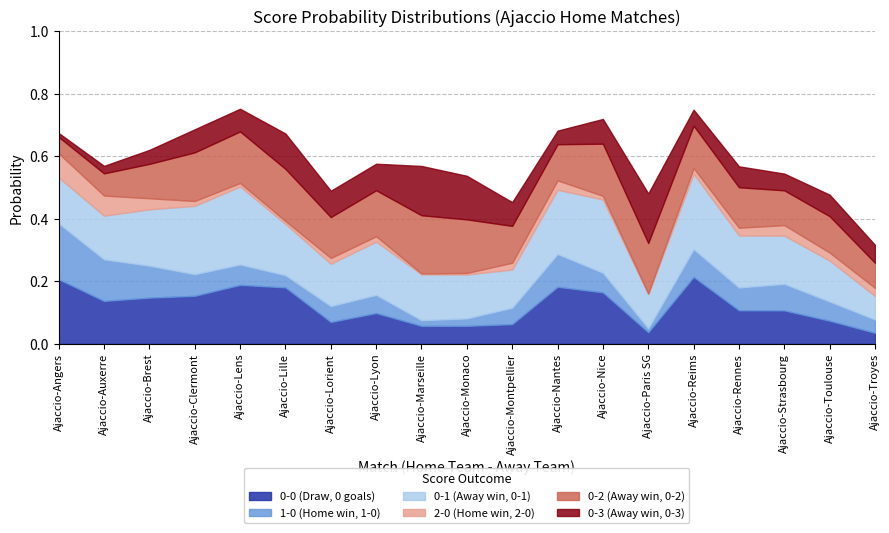

True or false: f1_0_2 and f1_0_3 cross at least once.

False